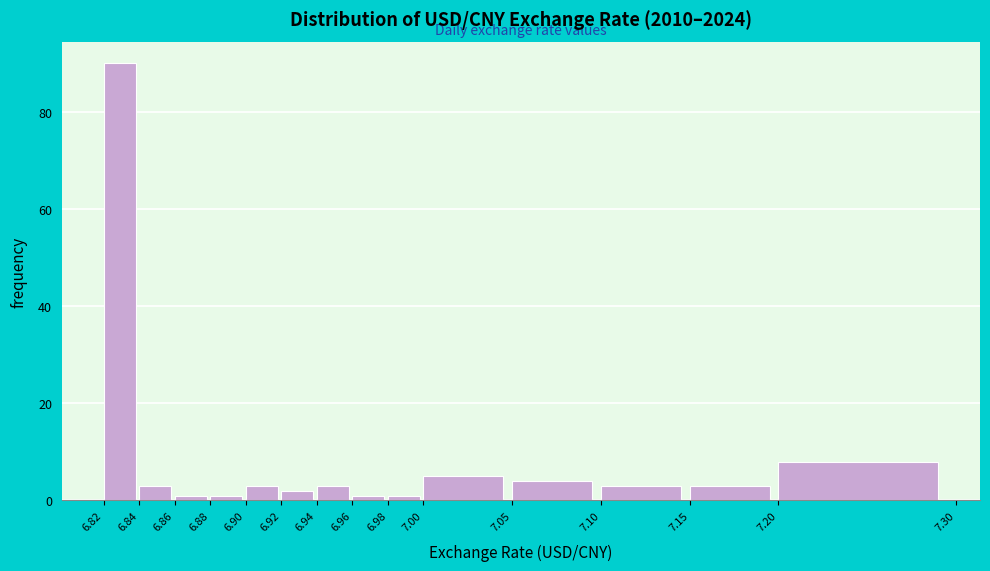

Reading left to right, list every bar in this chart as the range it spans on the x-axis followed by its height. The values are not printed on the chart, so give them approximately, as read against the axis.

6.82 to 6.84: 90
6.84 to 6.86: 4
6.86 to 6.88: under 2
6.88 to 6.90: under 2
6.90 to 6.92: 4
6.92 to 6.94: 2
6.94 to 6.96: 4
6.96 to 6.98: under 2
6.98 to 7.00: under 2
7.00 to 7.05: 6
7.05 to 7.10: 4
7.10 to 7.15: 4
7.15 to 7.20: 4
7.20 to 7.30: 8